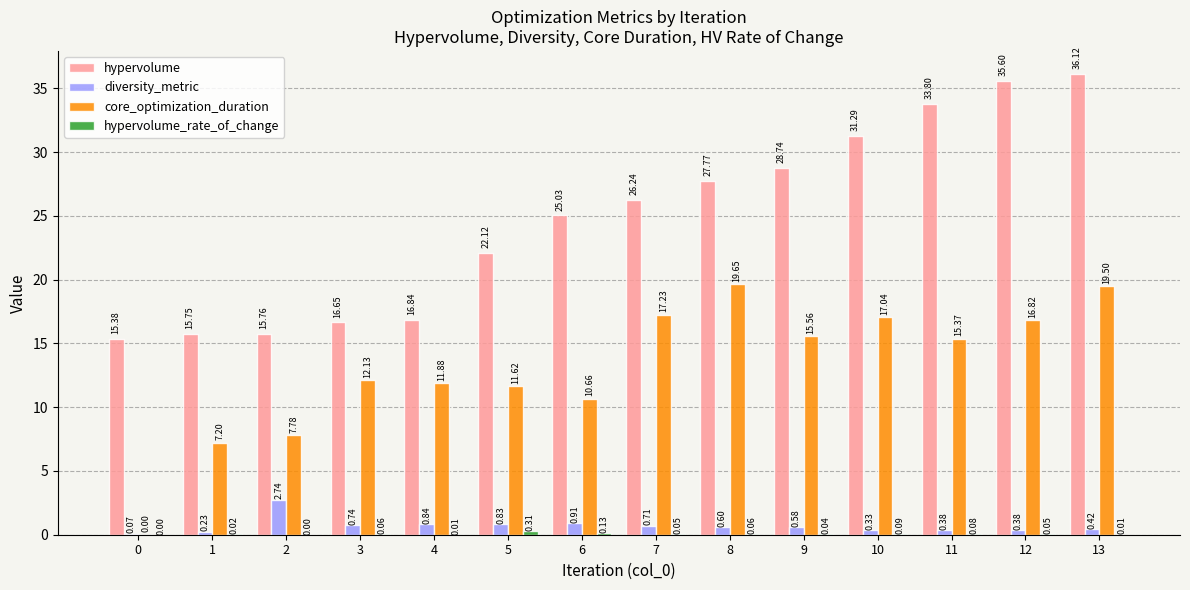

What is the sum of the diversity_metric values at 6 and 7?

1.6